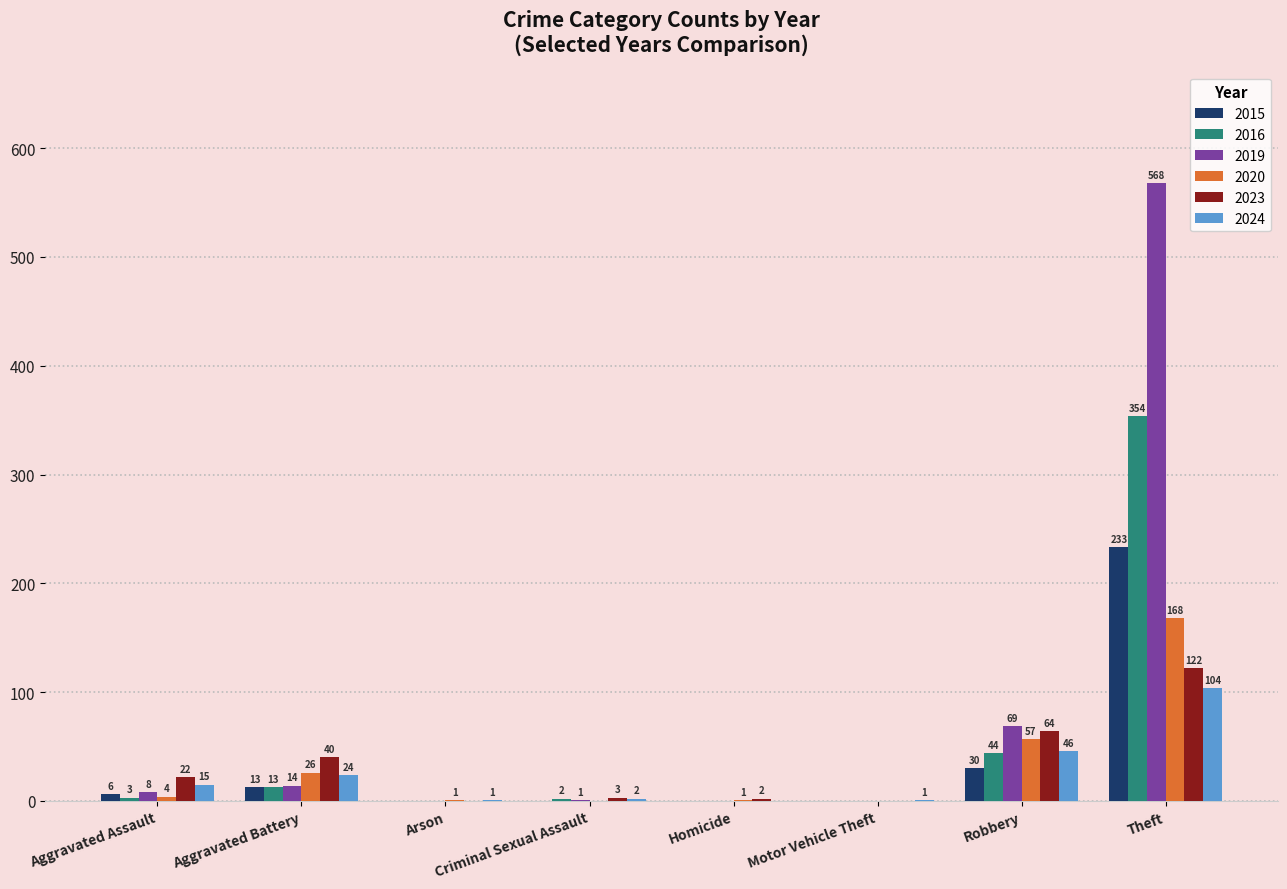

Is the value of 2024 at Homicide greater than the value of 2020 at Aggravated Battery?

No